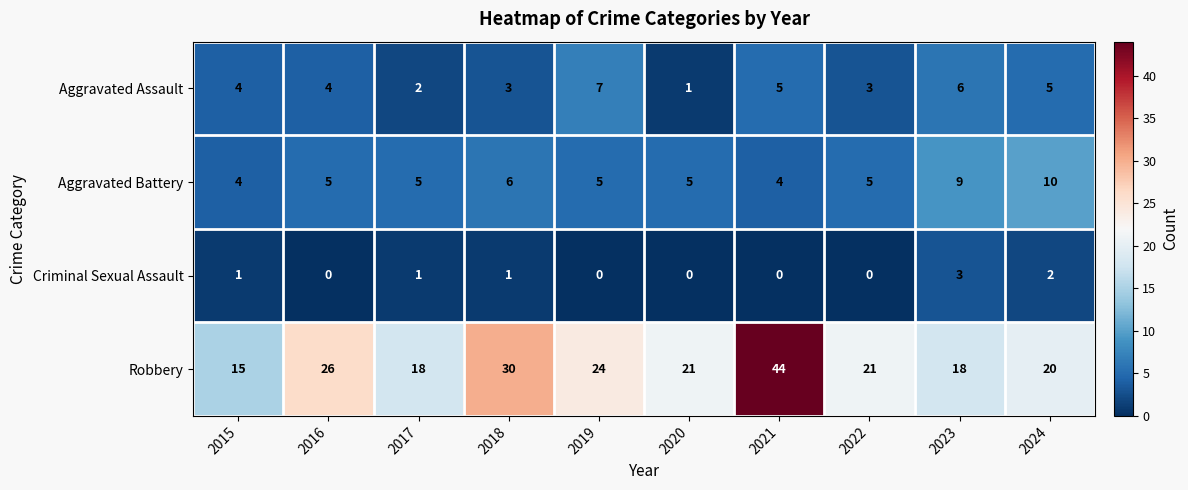

Which category has the highest value across all series?

2021